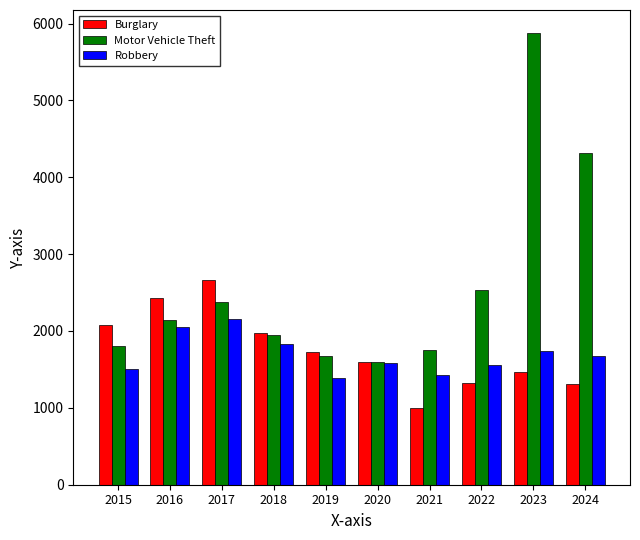

How many bars are there in each group?

3